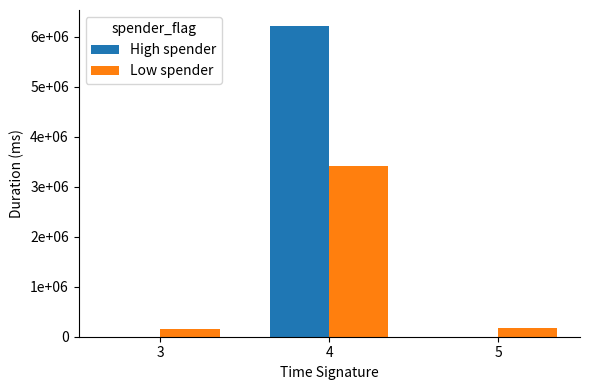

Which series has the widest spread of values?

High spender